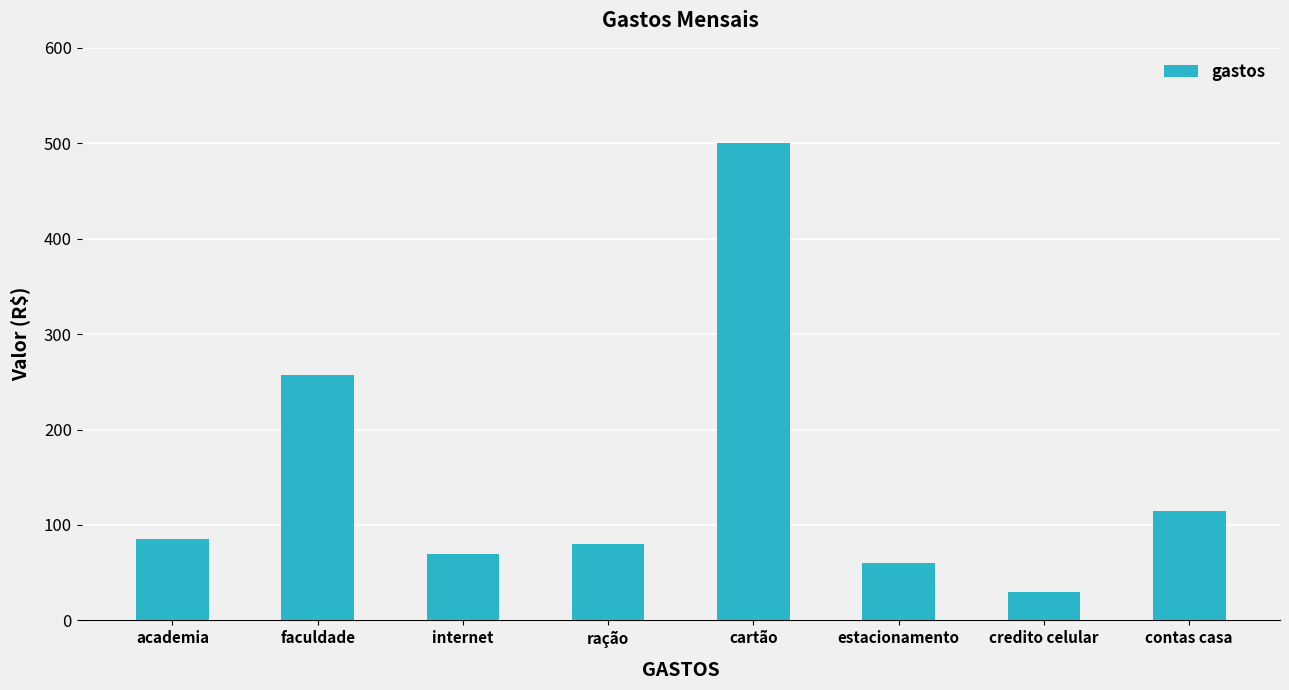

Where is the data nearest to the value 265?

faculdade